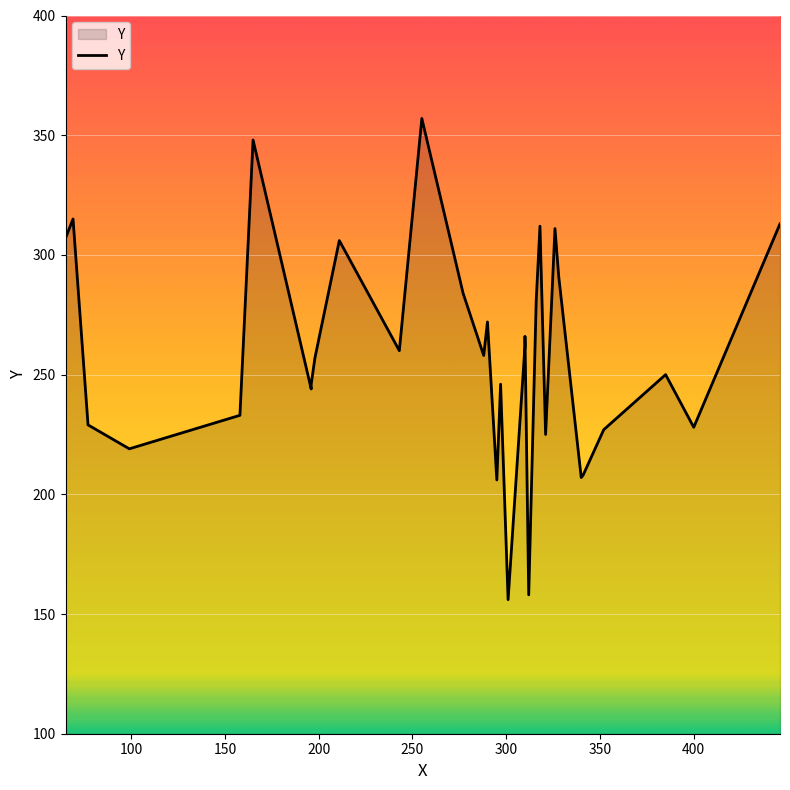

What is the greatest value displayed?

357